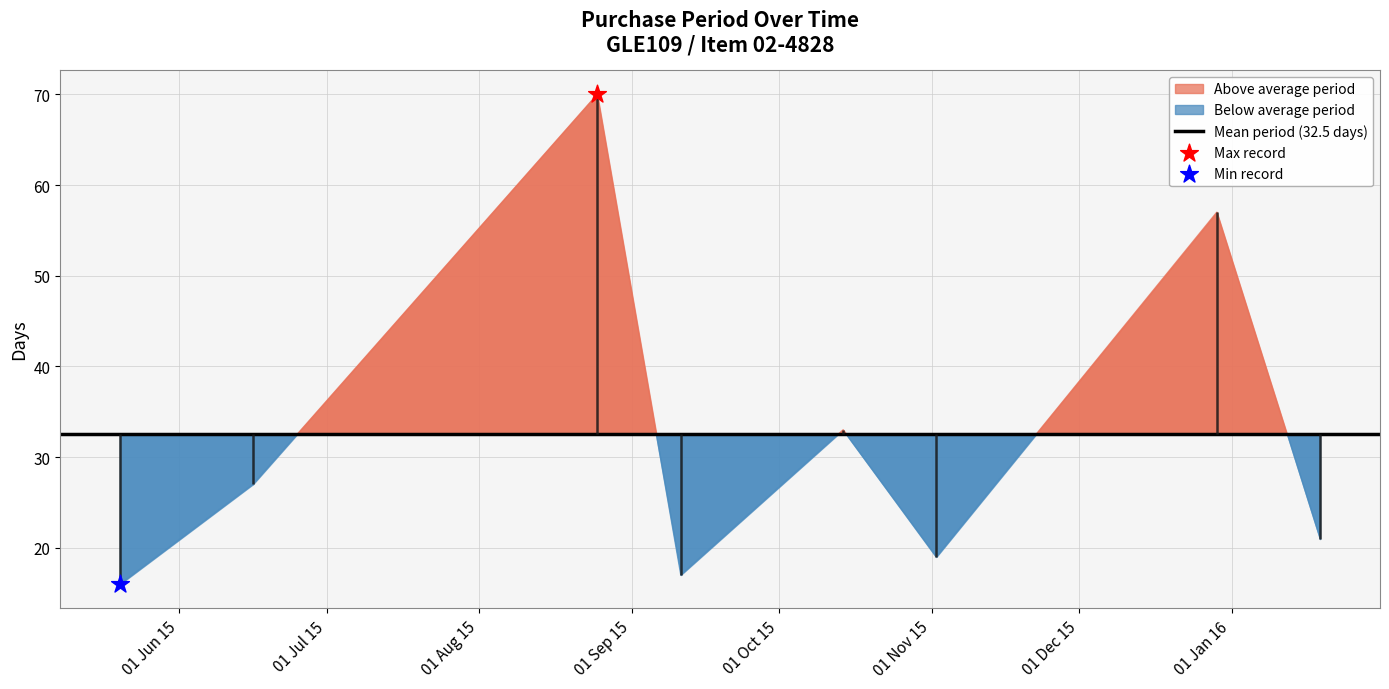

Which has a higher value, 2015-05-20 or 2015-12-29?

2015-12-29